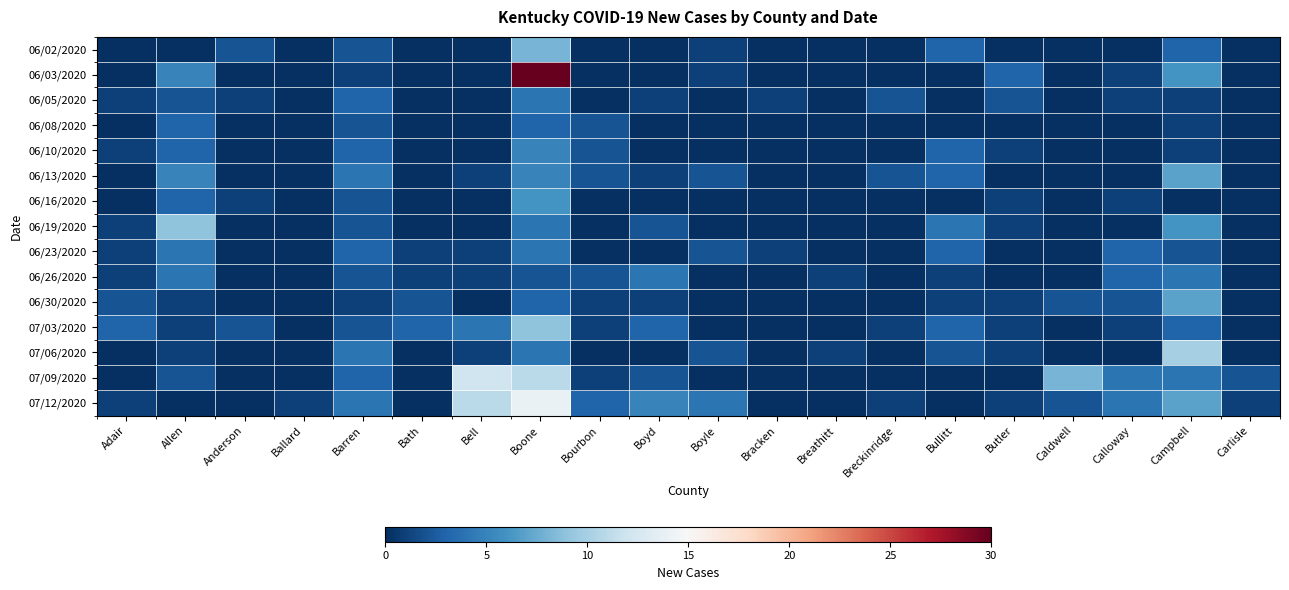

Reading left to right, transcribe all the data shown in this chart.

06/02/2020: Adair=0	Allen=0	Anderson=2	Ballard=0	Barren=2	Bath=0	Bell=0	Boone=8	Bourbon=0	Boyd=0	Boyle=1	Bracken=0	Breathitt=0	Breckinridge=0	Bullitt=3	Butler=0	Caldwell=0	Calloway=0	Campbell=3	Carlisle=0
06/03/2020: Adair=0	Allen=5	Anderson=0	Ballard=0	Barren=1	Bath=0	Bell=0	Boone=30	Bourbon=0	Boyd=0	Boyle=1	Bracken=0	Breathitt=0	Breckinridge=0	Bullitt=0	Butler=3	Caldwell=0	Calloway=1	Campbell=6	Carlisle=0
06/05/2020: Adair=1	Allen=2	Anderson=1	Ballard=0	Barren=3	Bath=0	Bell=0	Boone=4	Bourbon=0	Boyd=1	Boyle=0	Bracken=1	Breathitt=0	Breckinridge=2	Bullitt=0	Butler=2	Caldwell=0	Calloway=1	Campbell=1	Carlisle=0
06/08/2020: Adair=0	Allen=3	Anderson=0	Ballard=0	Barren=2	Bath=0	Bell=0	Boone=3	Bourbon=2	Boyd=0	Boyle=0	Bracken=0	Breathitt=0	Breckinridge=0	Bullitt=0	Butler=0	Caldwell=0	Calloway=0	Campbell=1	Carlisle=0
06/10/2020: Adair=1	Allen=3	Anderson=0	Ballard=0	Barren=3	Bath=0	Bell=0	Boone=5	Bourbon=2	Boyd=0	Boyle=0	Bracken=0	Breathitt=0	Breckinridge=0	Bullitt=3	Butler=1	Caldwell=0	Calloway=0	Campbell=1	Carlisle=0
06/13/2020: Adair=0	Allen=5	Anderson=0	Ballard=0	Barren=4	Bath=0	Bell=1	Boone=5	Bourbon=2	Boyd=1	Boyle=2	Bracken=0	Breathitt=0	Breckinridge=2	Bullitt=3	Butler=0	Caldwell=0	Calloway=0	Campbell=7	Carlisle=0
06/16/2020: Adair=0	Allen=3	Anderson=1	Ballard=0	Barren=2	Bath=0	Bell=0	Boone=6	Bourbon=0	Boyd=0	Boyle=0	Bracken=0	Breathitt=0	Breckinridge=0	Bullitt=0	Butler=1	Caldwell=0	Calloway=1	Campbell=0	Carlisle=0
06/19/2020: Adair=1	Allen=9	Anderson=0	Ballard=0	Barren=2	Bath=0	Bell=0	Boone=4	Bourbon=0	Boyd=2	Boyle=0	Bracken=0	Breathitt=0	Breckinridge=0	Bullitt=4	Butler=1	Caldwell=0	Calloway=0	Campbell=6	Carlisle=0
06/23/2020: Adair=1	Allen=4	Anderson=0	Ballard=0	Barren=3	Bath=1	Bell=1	Boone=4	Bourbon=0	Boyd=0	Boyle=2	Bracken=1	Breathitt=0	Breckinridge=0	Bullitt=3	Butler=0	Caldwell=0	Calloway=3	Campbell=2	Carlisle=0
06/26/2020: Adair=1	Allen=4	Anderson=0	Ballard=0	Barren=2	Bath=1	Bell=1	Boone=2	Bourbon=2	Boyd=4	Boyle=0	Bracken=0	Breathitt=1	Breckinridge=0	Bullitt=1	Butler=0	Caldwell=0	Calloway=3	Campbell=4	Carlisle=0
06/30/2020: Adair=2	Allen=1	Anderson=0	Ballard=0	Barren=1	Bath=2	Bell=0	Boone=3	Bourbon=1	Boyd=1	Boyle=0	Bracken=0	Breathitt=0	Breckinridge=0	Bullitt=1	Butler=1	Caldwell=2	Calloway=2	Campbell=7	Carlisle=0
07/03/2020: Adair=3	Allen=1	Anderson=2	Ballard=0	Barren=2	Bath=3	Bell=4	Boone=9	Bourbon=1	Boyd=3	Boyle=0	Bracken=0	Breathitt=0	Breckinridge=1	Bullitt=3	Butler=1	Caldwell=0	Calloway=1	Campbell=3	Carlisle=0
07/06/2020: Adair=0	Allen=1	Anderson=0	Ballard=0	Barren=4	Bath=0	Bell=1	Boone=4	Bourbon=0	Boyd=0	Boyle=2	Bracken=0	Breathitt=1	Breckinridge=0	Bullitt=2	Butler=1	Caldwell=0	Calloway=0	Campbell=10	Carlisle=0
07/09/2020: Adair=0	Allen=2	Anderson=0	Ballard=0	Barren=3	Bath=0	Bell=12	Boone=11	Bourbon=1	Boyd=2	Boyle=0	Bracken=0	Breathitt=0	Breckinridge=0	Bullitt=0	Butler=0	Caldwell=8	Calloway=4	Campbell=4	Carlisle=2
07/12/2020: Adair=1	Allen=0	Anderson=0	Ballard=1	Barren=4	Bath=0	Bell=11	Boone=14	Bourbon=3	Boyd=5	Boyle=4	Bracken=0	Breathitt=0	Breckinridge=1	Bullitt=0	Butler=1	Caldwell=2	Calloway=4	Campbell=7	Carlisle=1